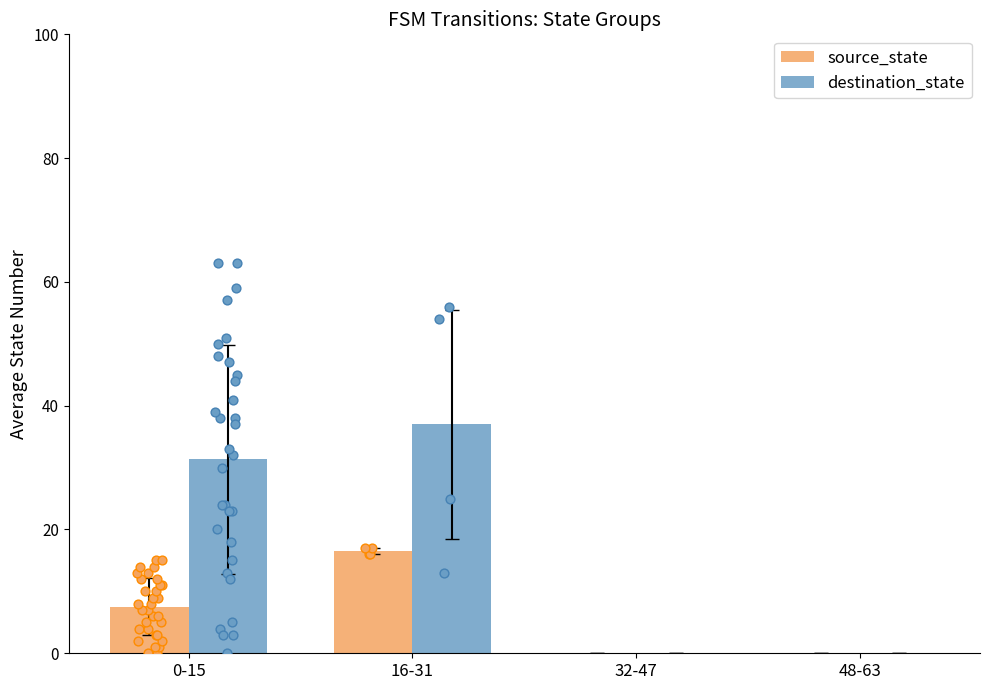

Which series has the largest Y range (max minus min)?

destination_state